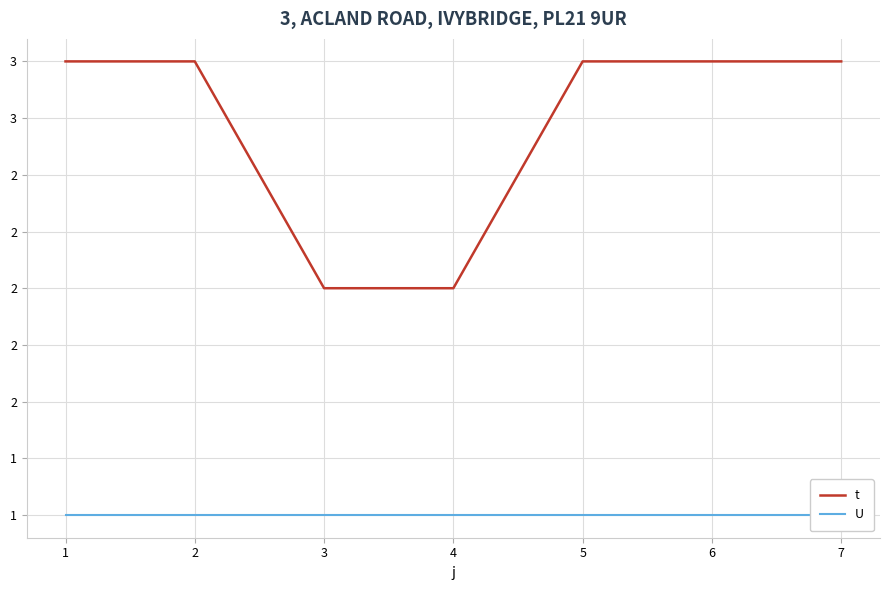

Which has a higher value, 6 or 7?

6